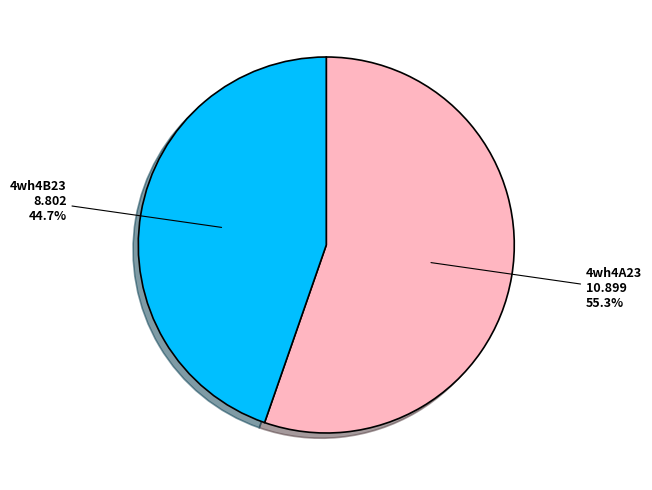

Count the number of slices in the pie.

2